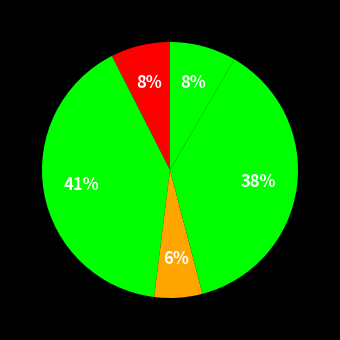

How many slices are in this pie chart?

5